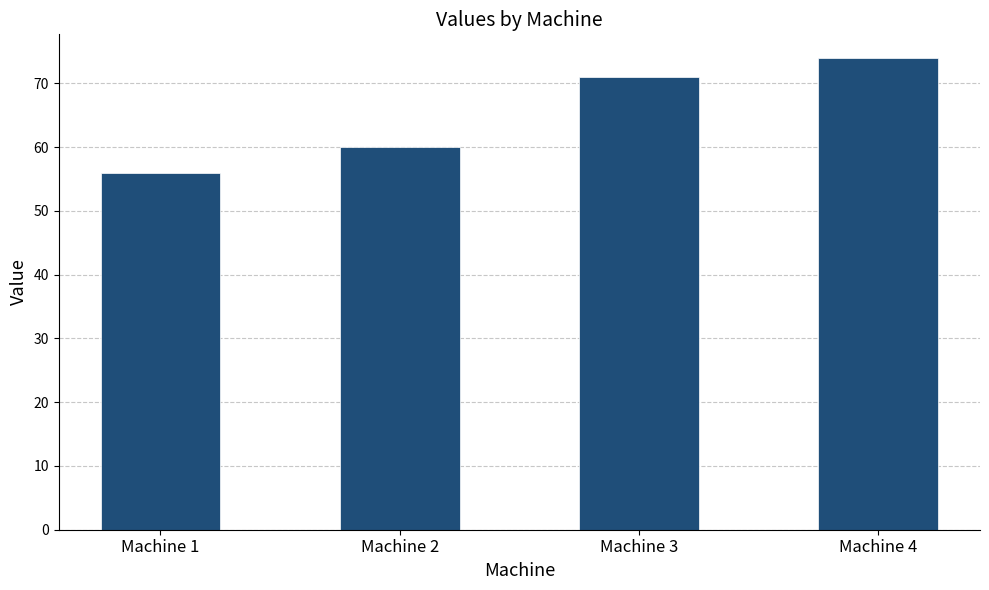

True or false: the data shows 60 at Machine 2.

True